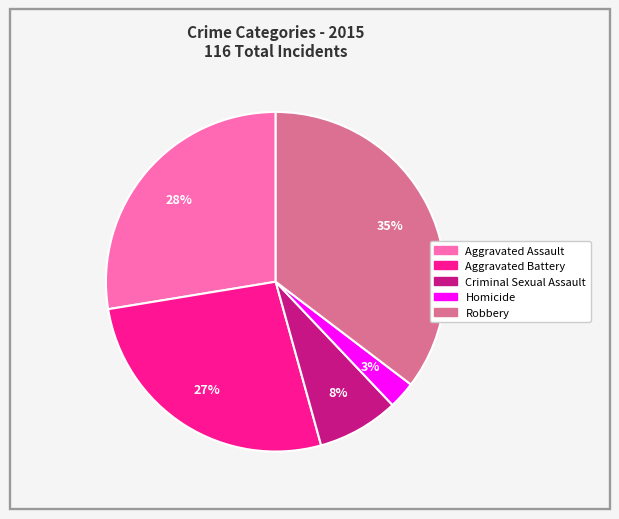

To the nearest percent, what portion does Aggravated Assault represent?

28%